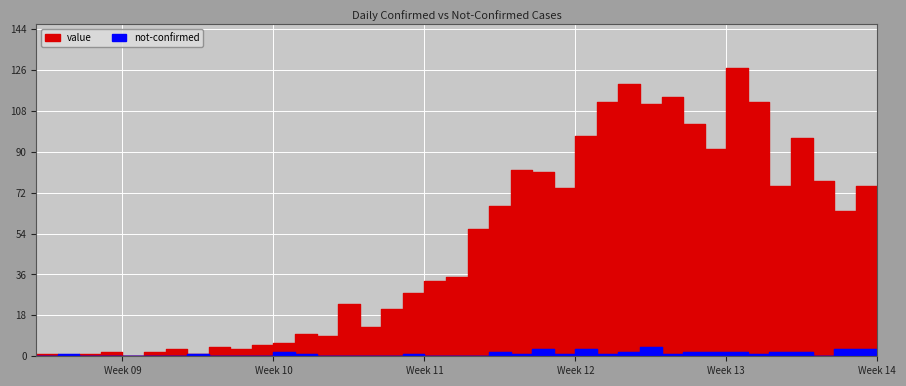

In not-confirmed, how many points are higher than both neighbors (excluding endpoints)?

8